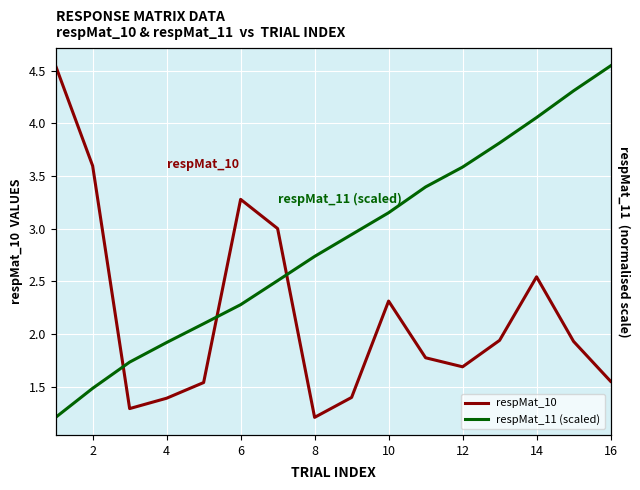

What is the value of the respMat_11 (scaled) point at the 14th from the left?

4.1